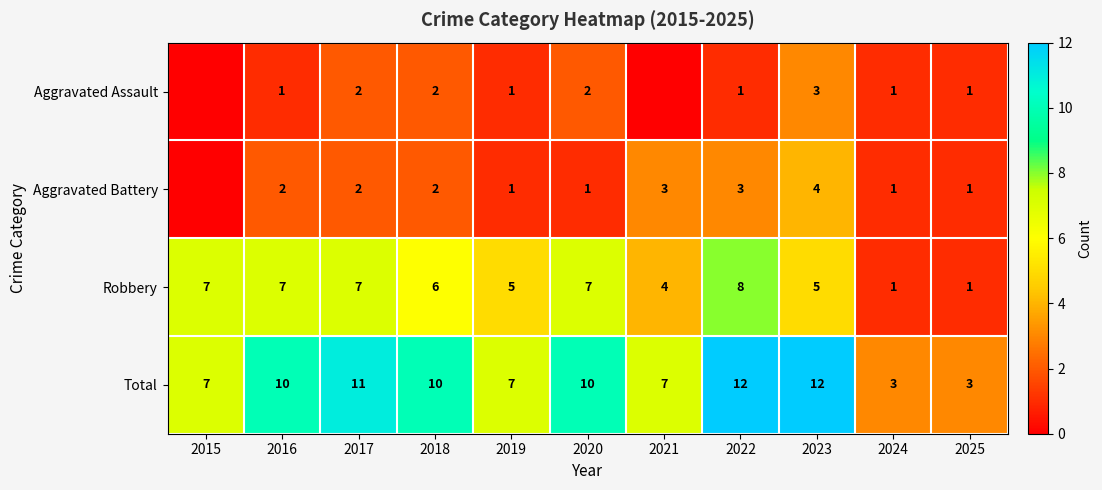

Between 2016 and 2019, which is larger?

2016